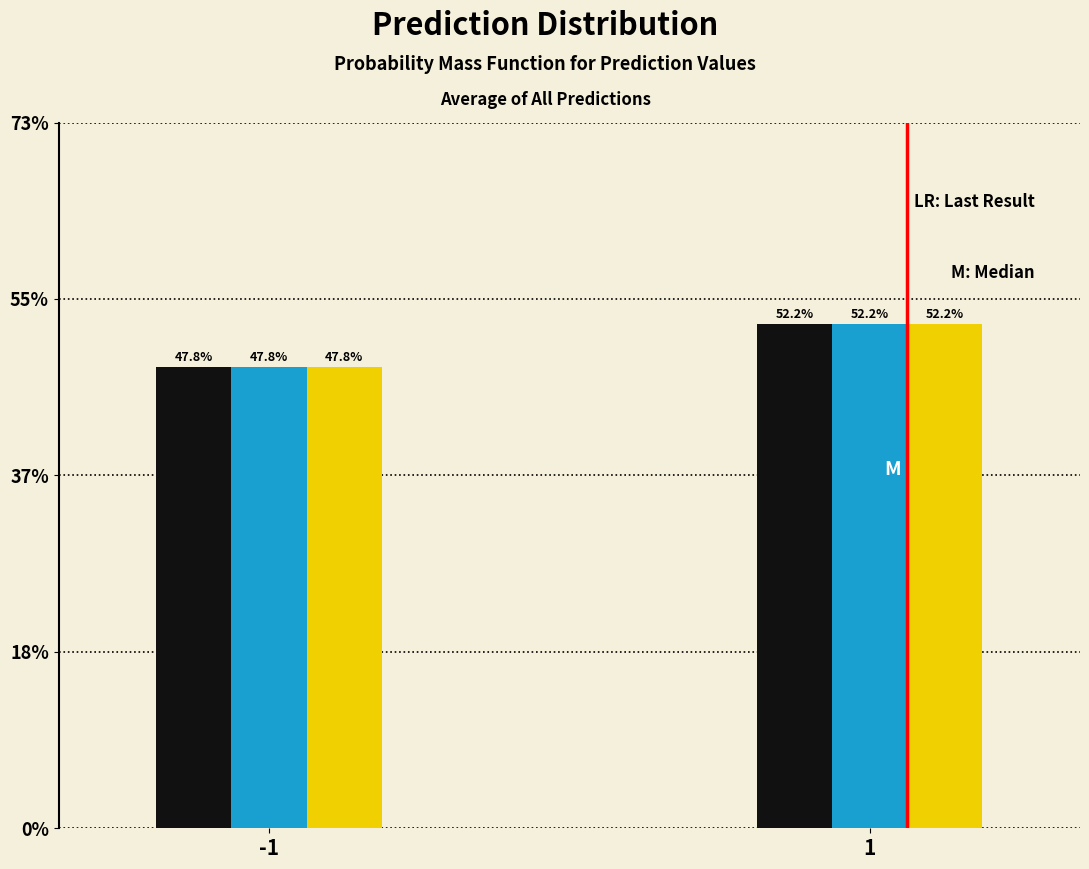

What is the minimum value shown in the chart?

47.8